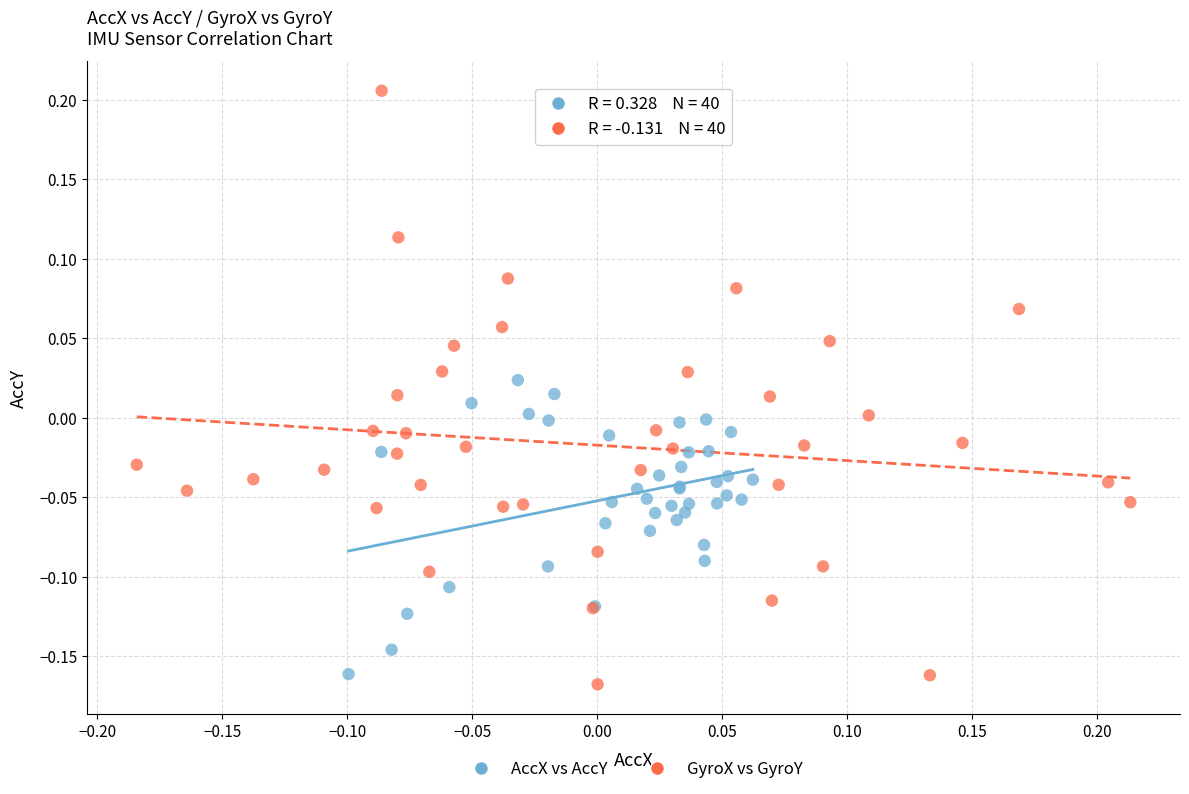

What are all the series names shown in the legend?

AccX vs AccY, GyroX vs GyroY